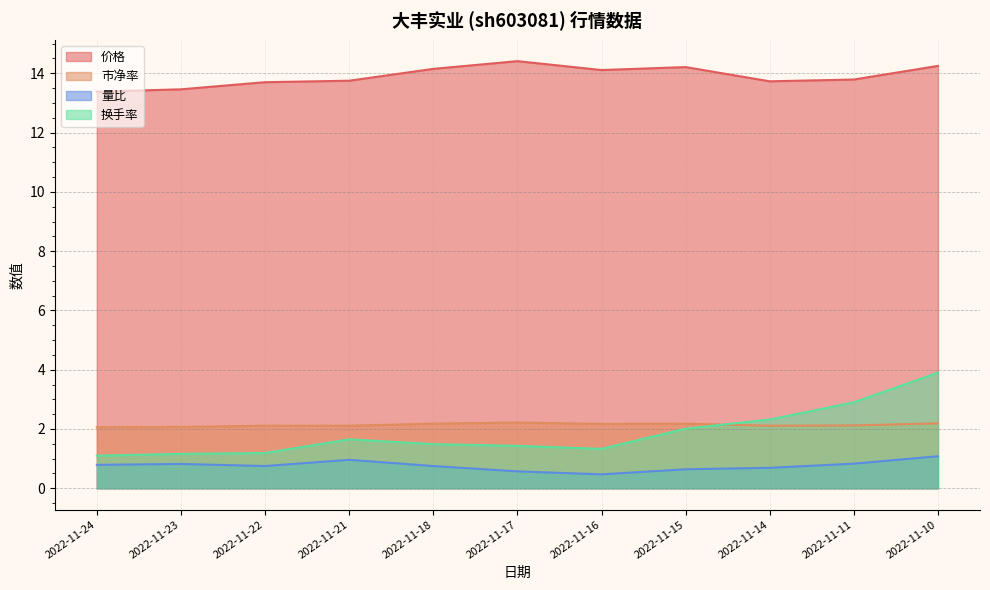

What are all the series names shown in the legend?

价格, 市净率, 量比, 换手率